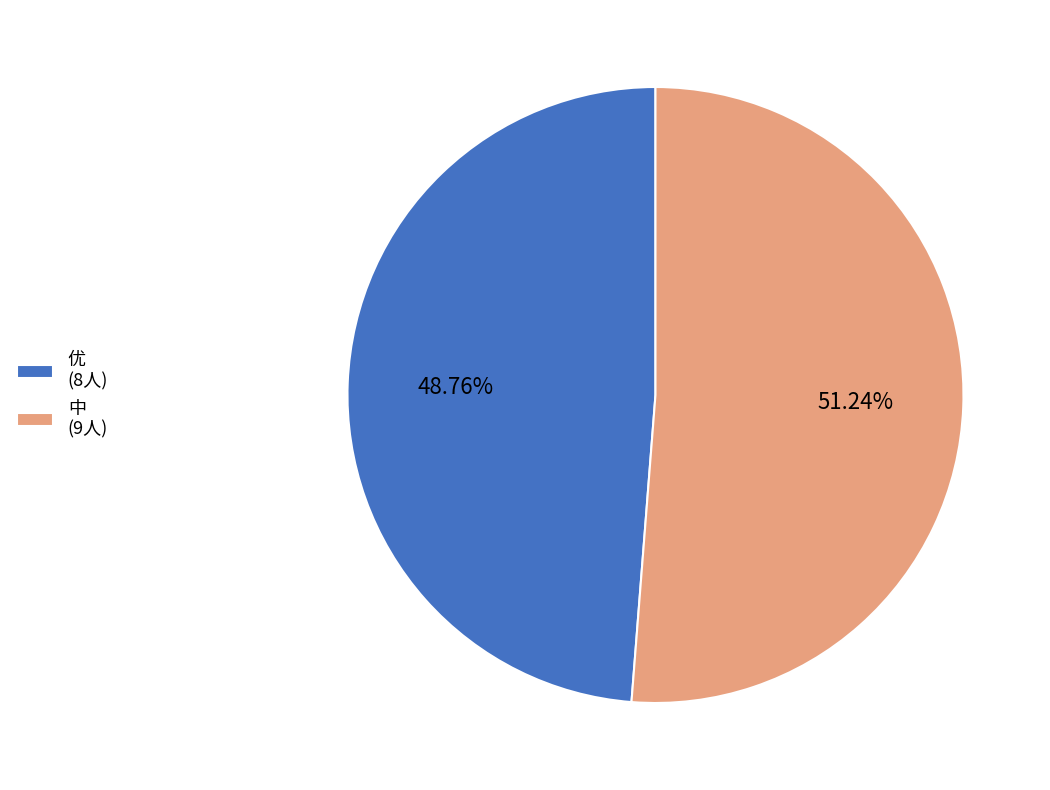

What is the majority slice?

中 (9人)